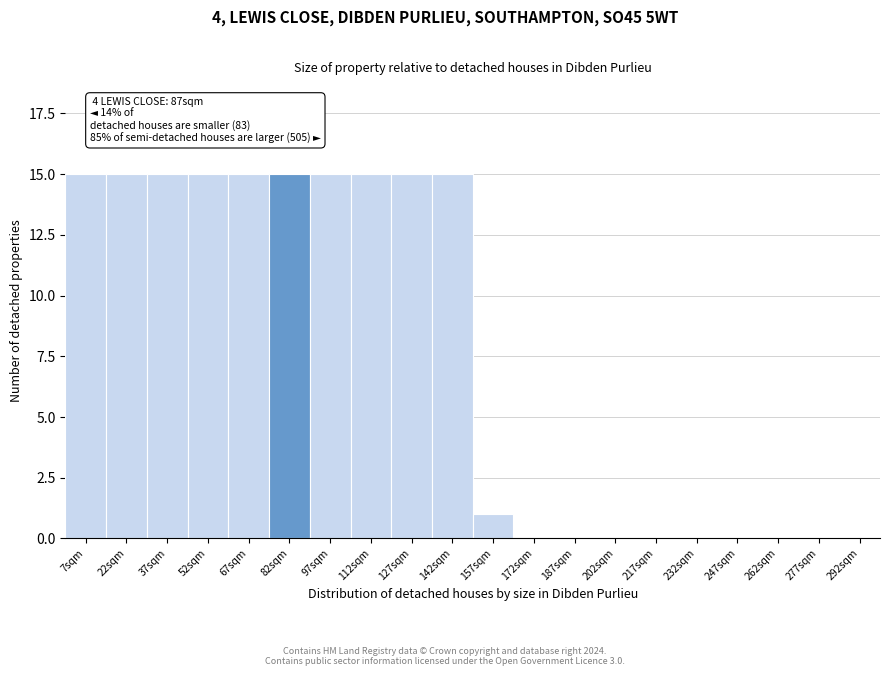

Reading left to right, extract all data points from this chart.

7sqm=15	22sqm=15	37sqm=15	52sqm=15	67sqm=15	82sqm=15	97sqm=15	112sqm=15	127sqm=15	142sqm=15	157sqm=1	172sqm=0	187sqm=0	202sqm=0	217sqm=0	232sqm=0	247sqm=0	262sqm=0	277sqm=0	292sqm=0